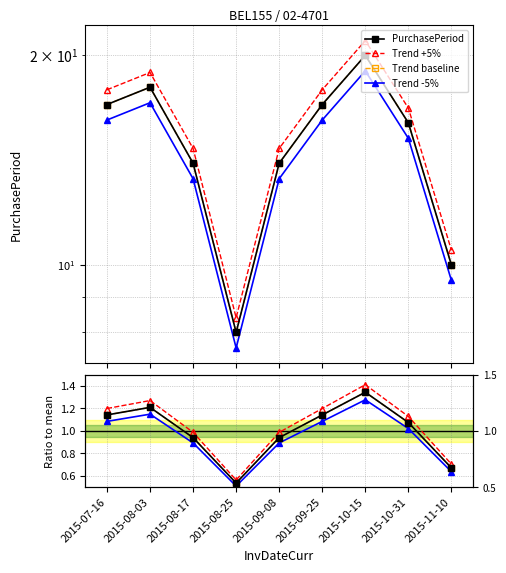

What is the label of the 4th point from the left?

2015-08-25